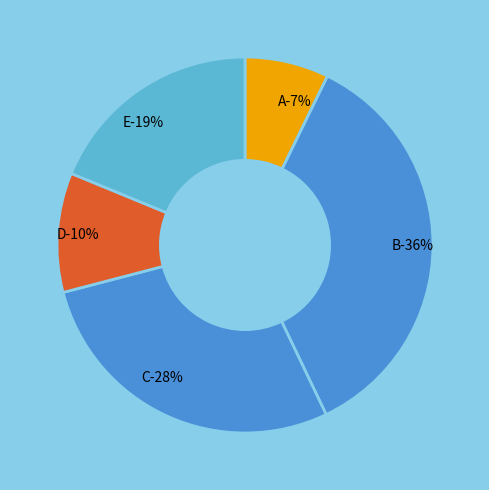

Does any single category account for the majority?

No